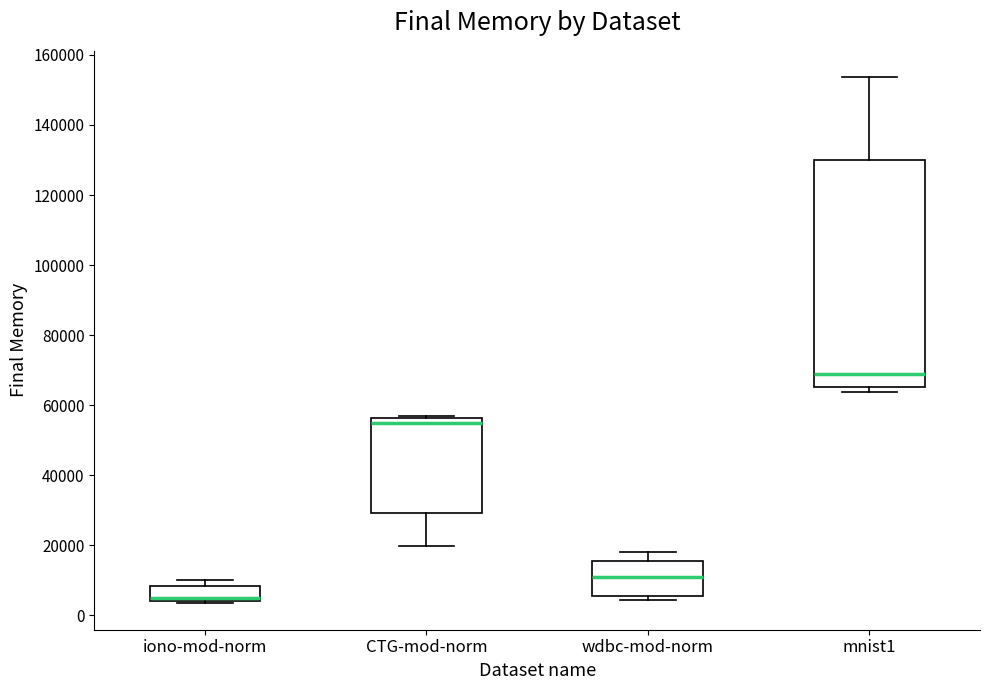

Comparing the boxes themselves (not the whiskers), which one is the tallest?

mnist1